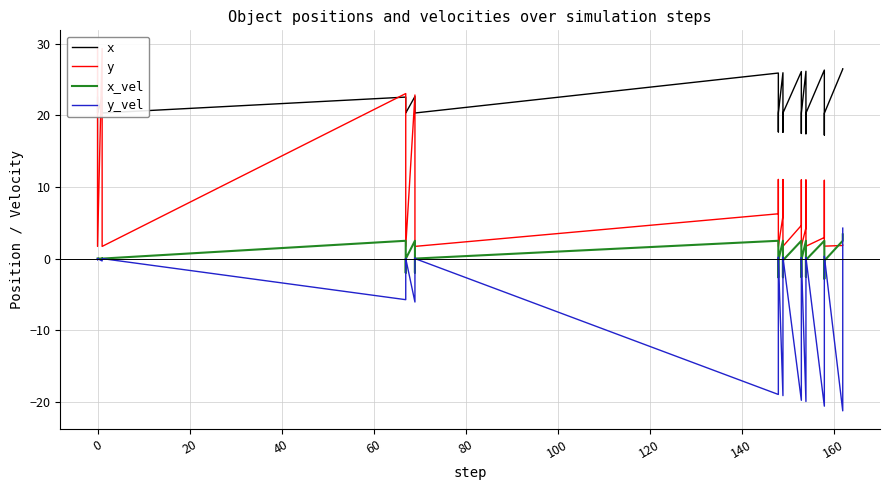

How many data points in y are above 6?

15